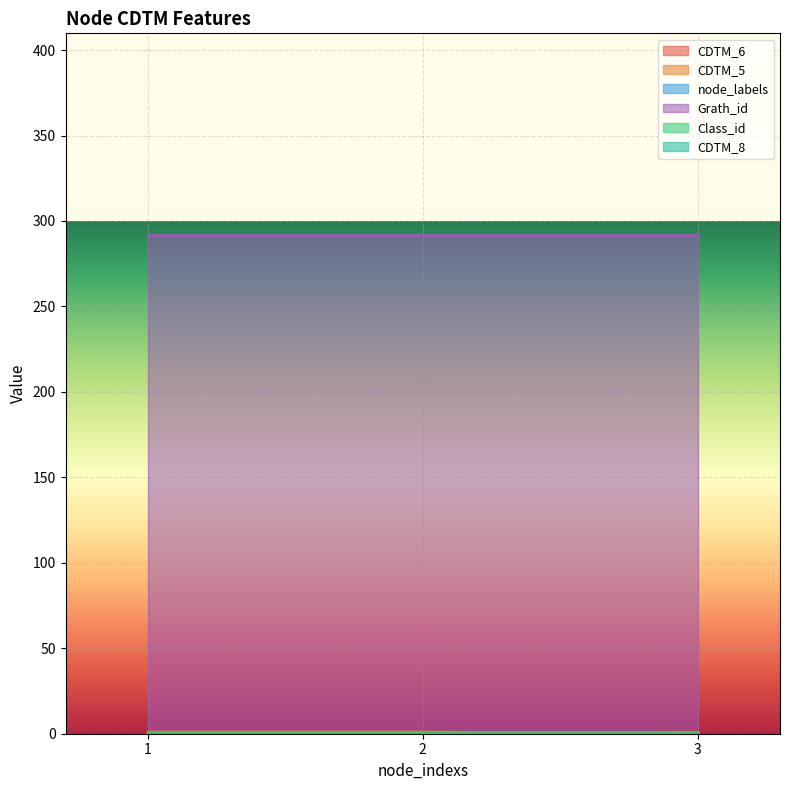

True or false: Grath_id has a value of 444 at 3.

False